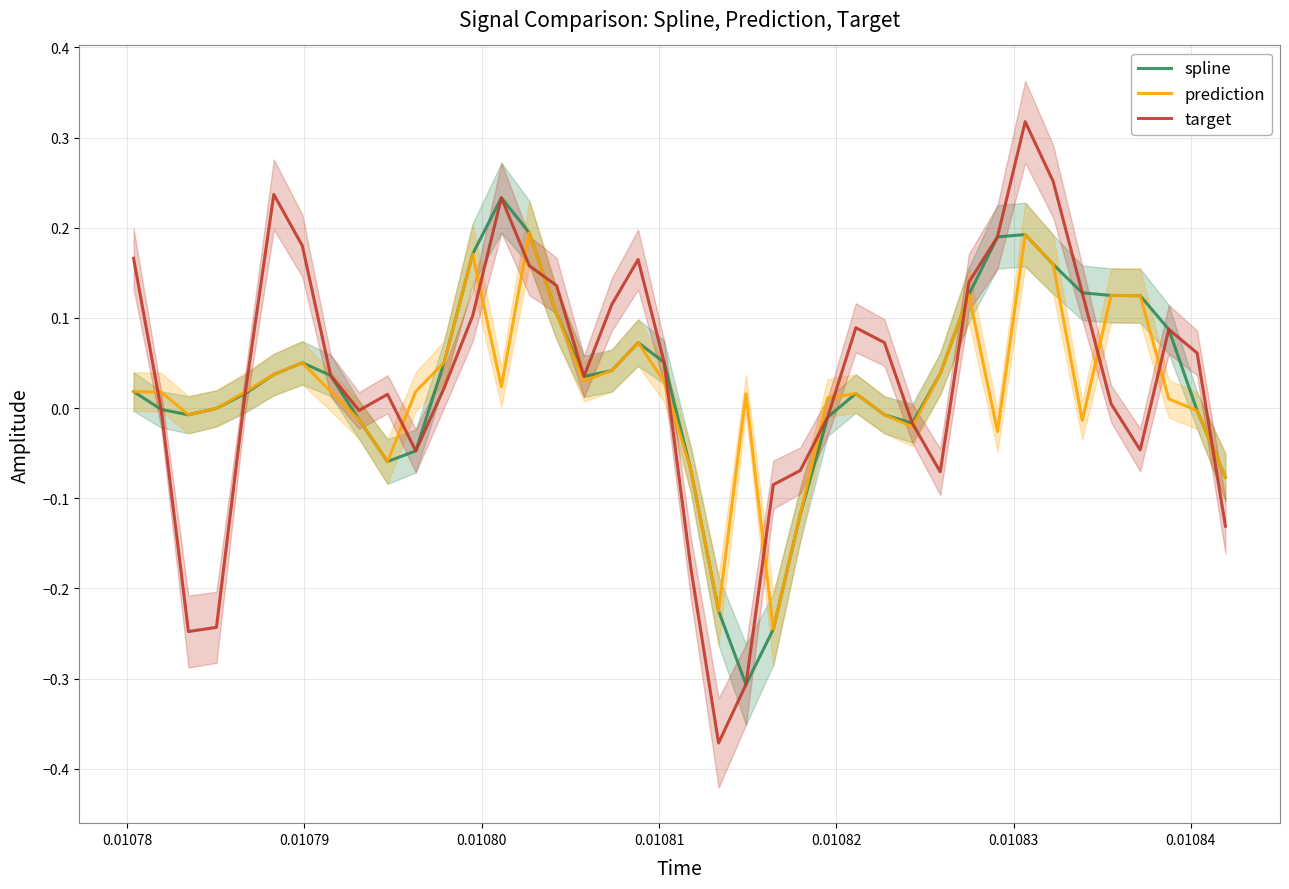

Rank the series by their maximum value, from highest to lowest.

target, spline, prediction